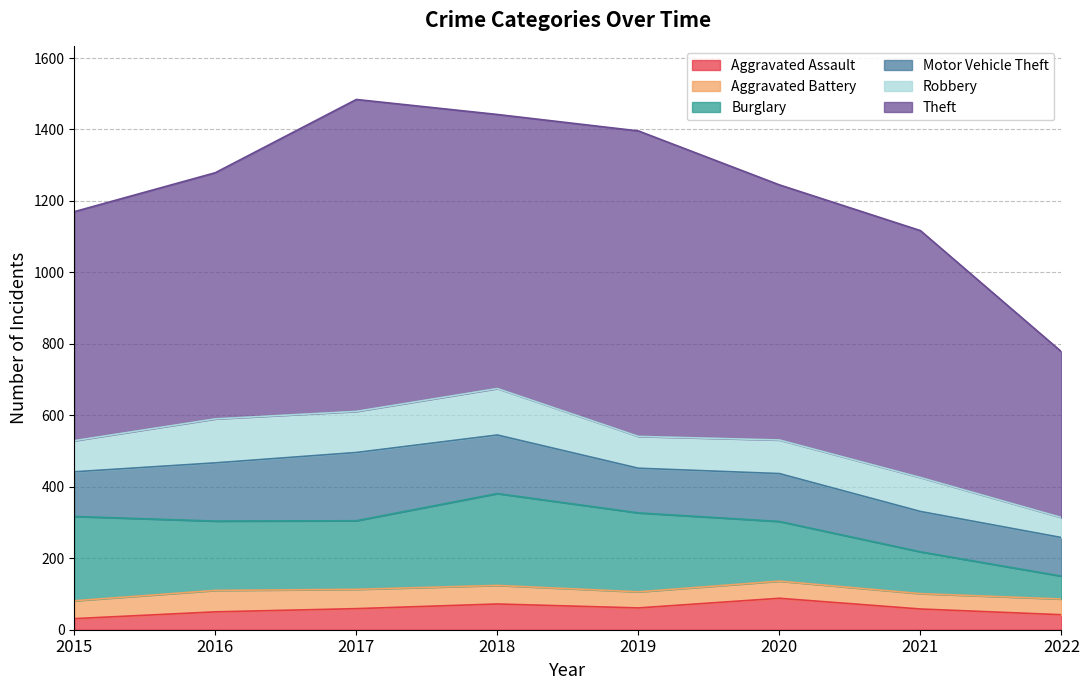

At which category does Robbery reach its first local valley?

2017